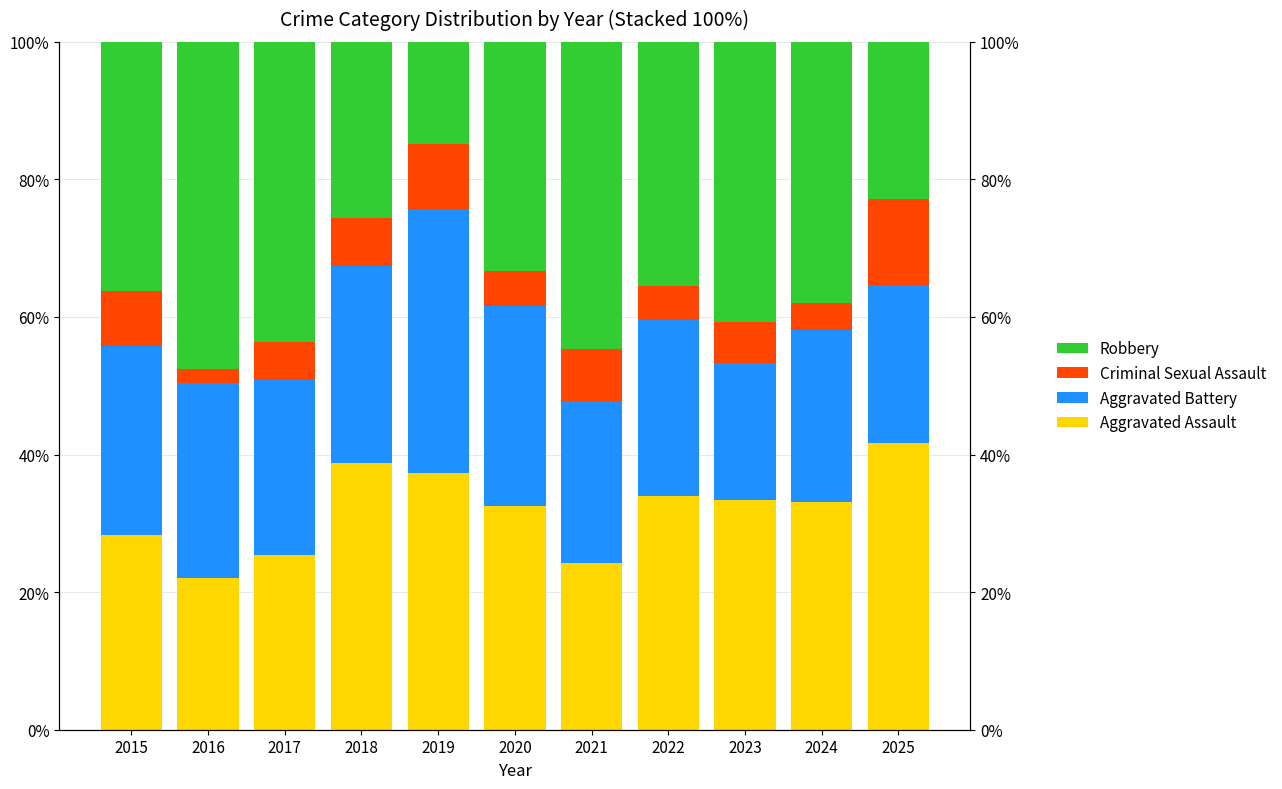

Where does the Criminal Sexual Assault series first go above 6?

2015